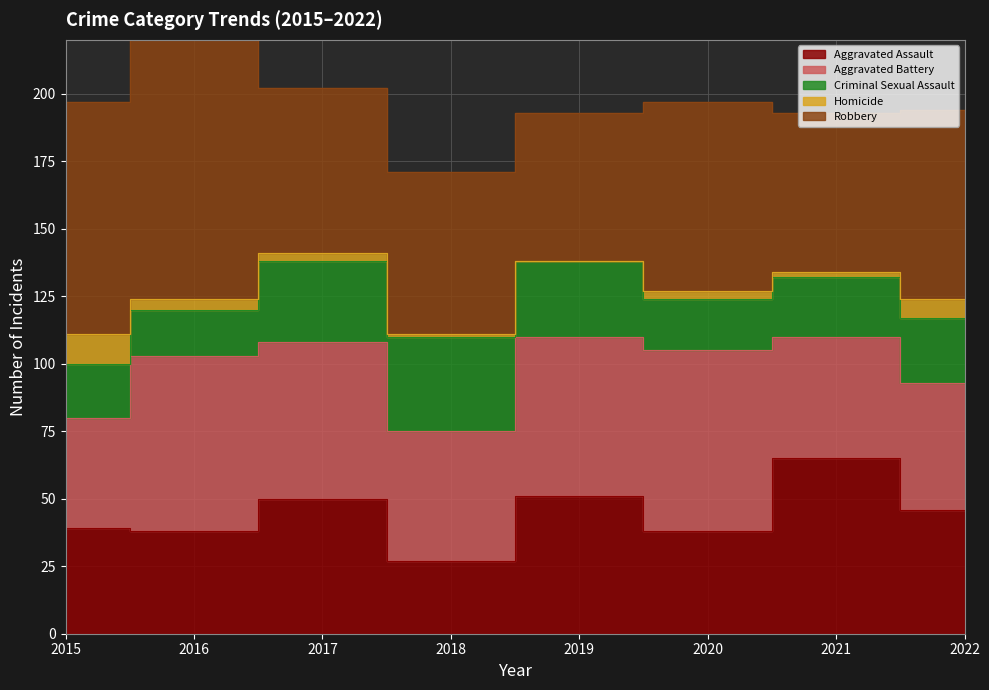

Between 2017 and 2021, which series saw the biggest shift?

Aggravated Assault